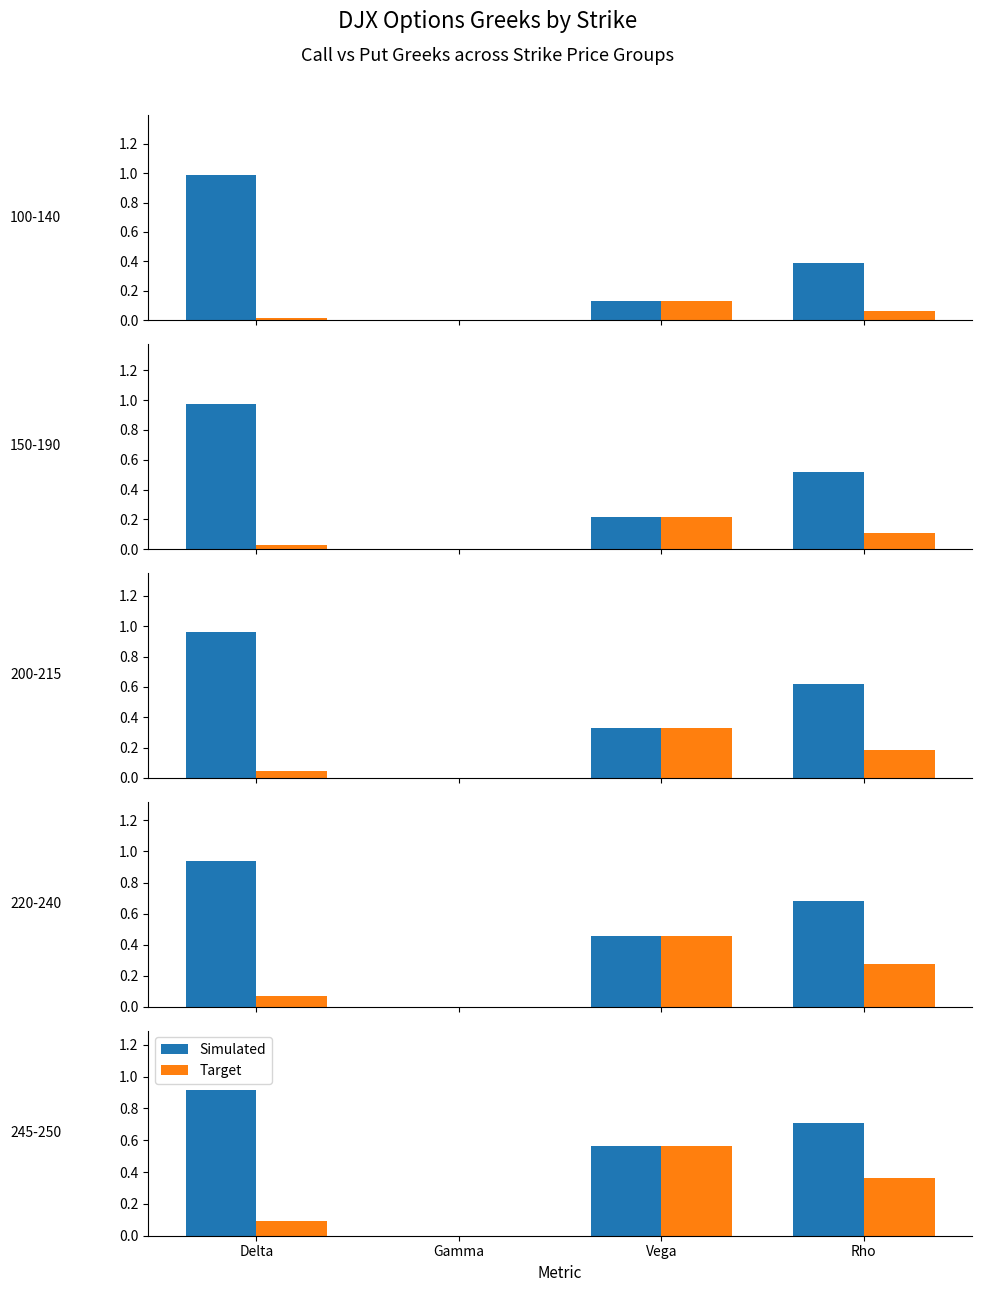

Which series has the widest spread of values?

Simulated